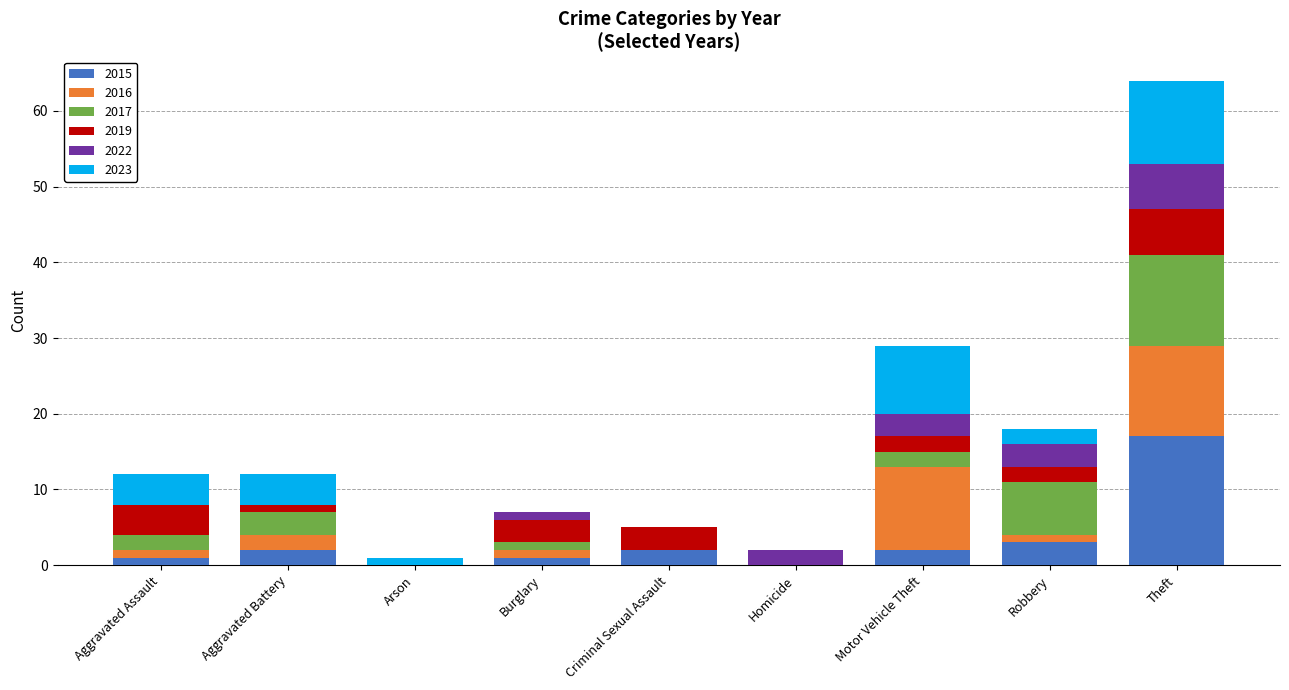

Which category has the highest value in the 2015 series?

Theft